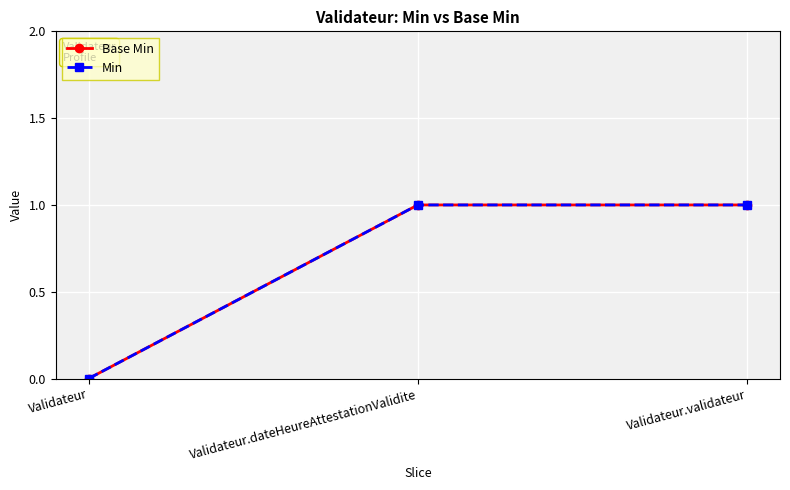

Rank the categories by Base Min value from highest to lowest.

Validateur.dateHeureAttestationValidite, Validateur.validateur, Validateur